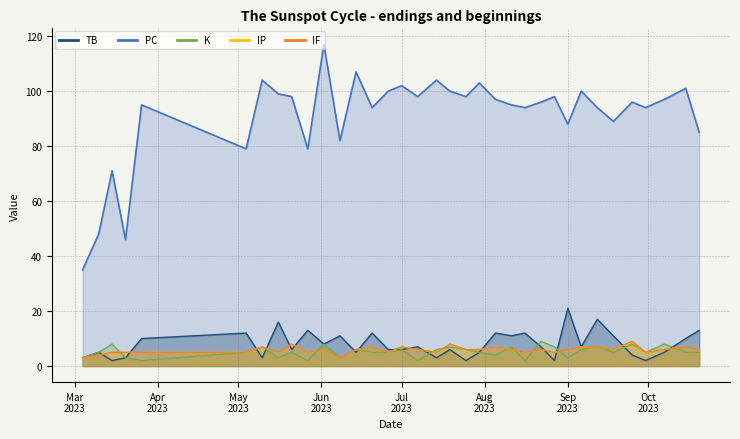

What is the difference between the maximum and minimum values in the PC series?

82